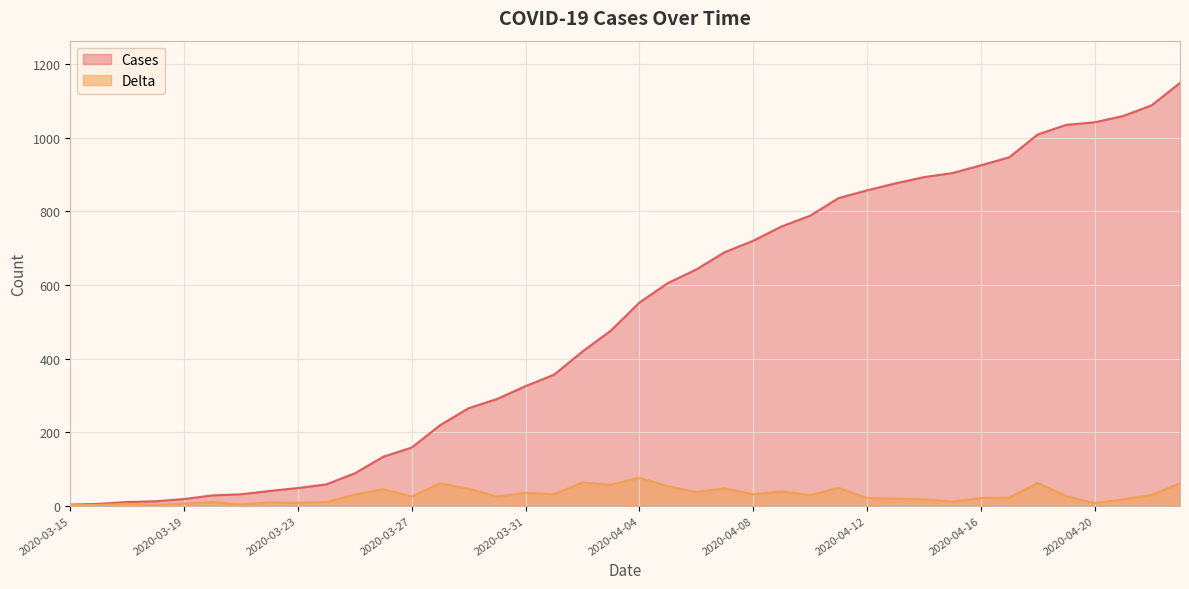

At which category does Delta reach its first local valley?

2020-03-18